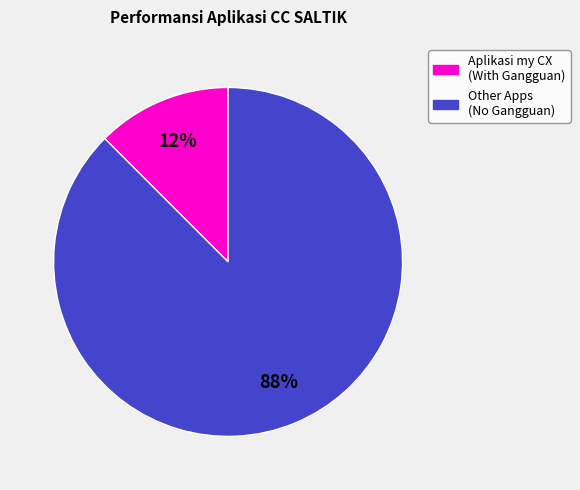

Is there any slice that represents more than half of the pie?

Yes